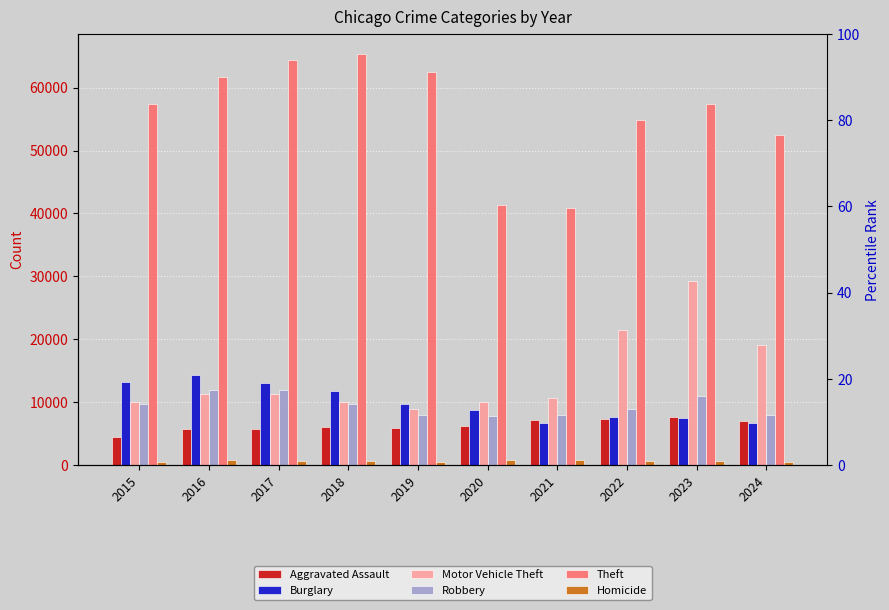

What is the difference between the maximum and second lowest values in the Aggravated Assault series?

1997